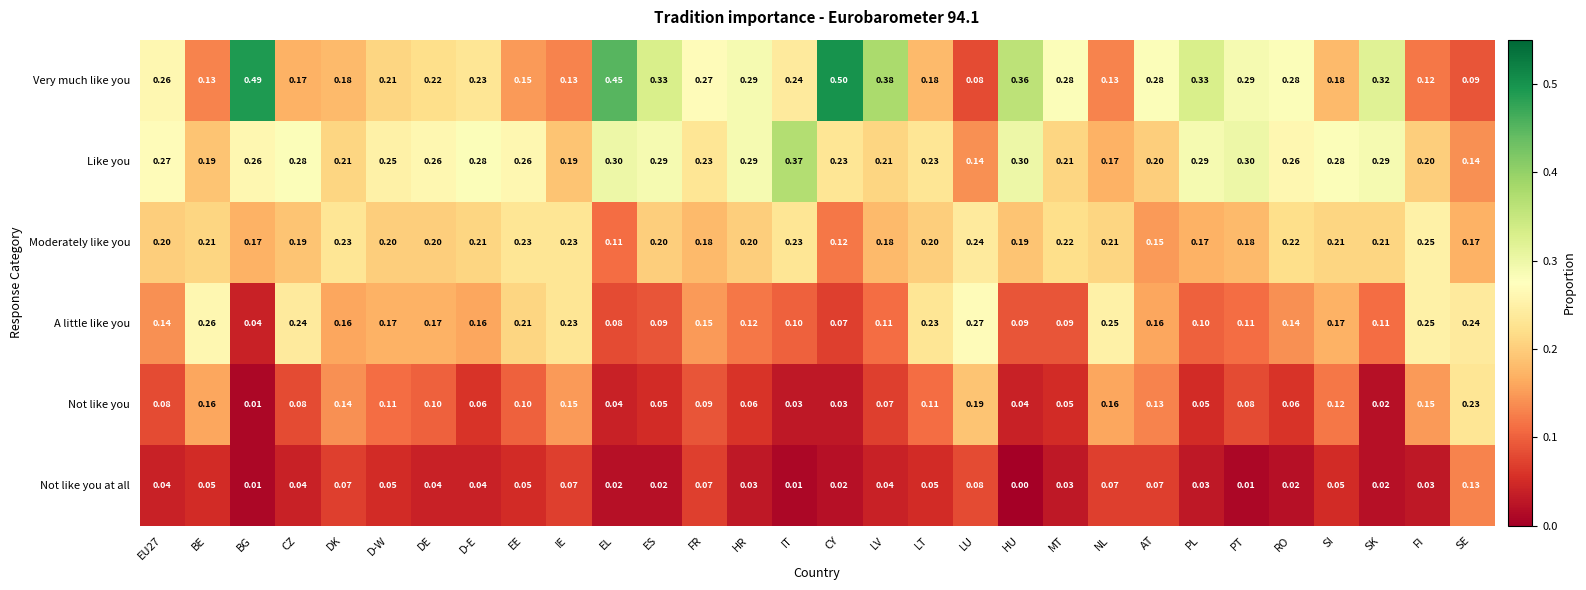

Which label corresponds to the largest value in the chart?

CY